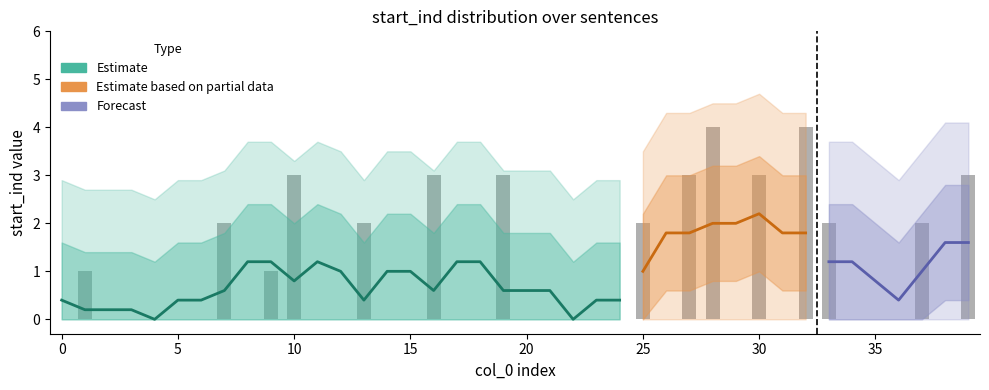

The value of lower_80 at 19 is 3. True or false?

False